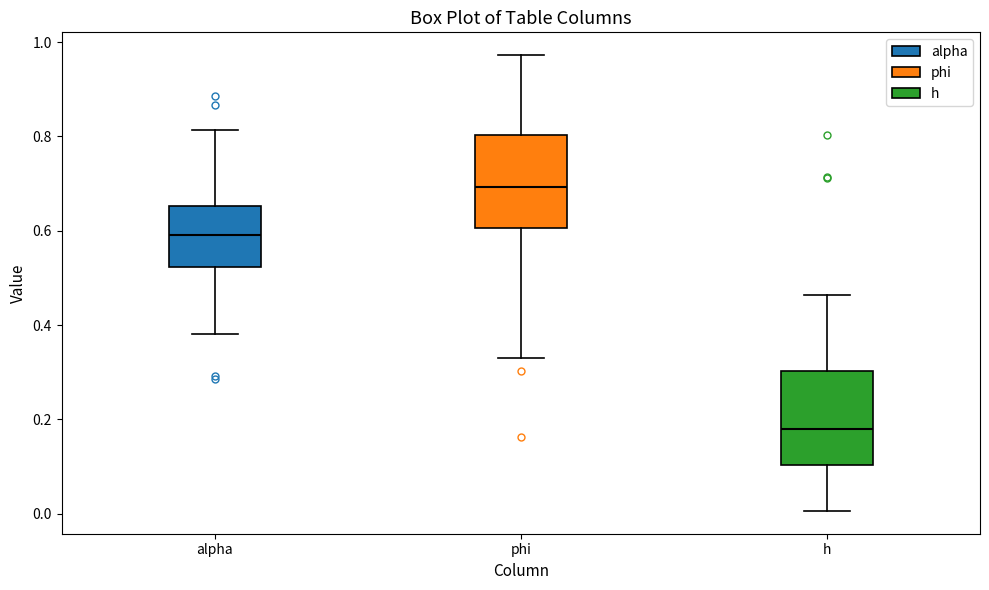

Which box has the highest median line?

phi